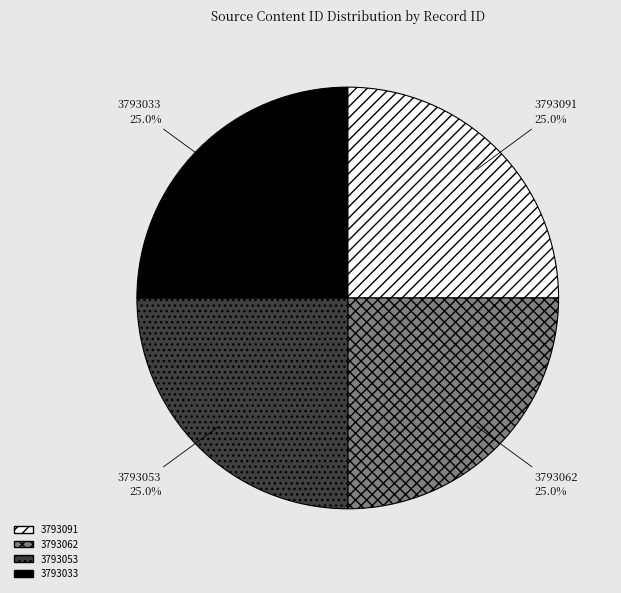

Count the number of slices in the pie.

4